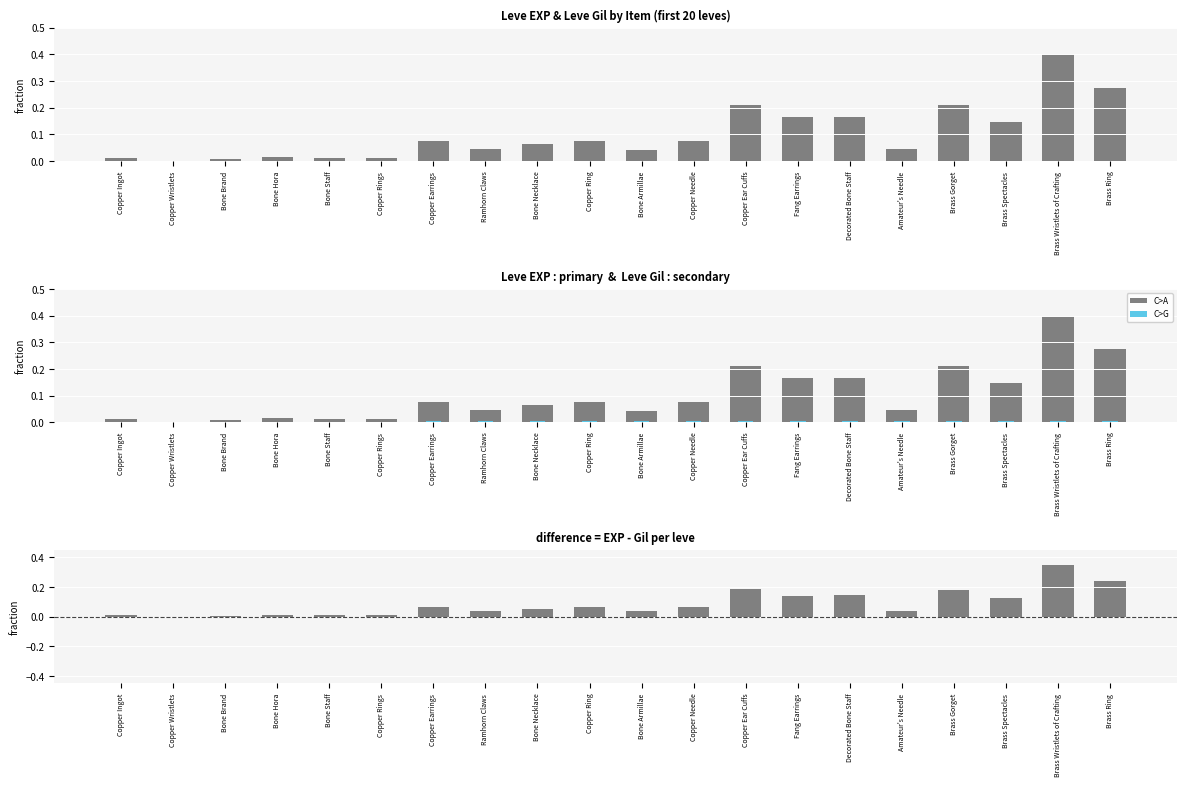

Reading right to left, transcribe all the data shown in this chart.

Leve EXP: Brass Ring=0.3	Brass Wristlets of Crafting=0.4	Brass Spectacles=0.1	Brass Gorget=0.2	Amateur's Needle=0.0	Decorated Bone Staff=0.2	Fang Earrings=0.2	Copper Ear Cuffs=0.2	Copper Needle=0.1	Bone Armillae=0.0	Copper Ring=0.1	Bone Necklace=0.1	Ramhorn Claws=0.0	Copper Earrings=0.1	Copper Rings=0.0	Bone Staff=0.0	Bone Hora=0.0	Bone Brand=0.0	Copper Wristlets=0.0	Copper Ingot=0.0
Leve Gil: Brass Ring=0.0	Brass Wristlets of Crafting=0.0	Brass Spectacles=0.0	Brass Gorget=0.0	Amateur's Needle=0.0	Decorated Bone Staff=0.0	Fang Earrings=0.0	Copper Ear Cuffs=0.0	Copper Needle=0.0	Bone Armillae=0.0	Copper Ring=0.0	Bone Necklace=0.0	Ramhorn Claws=0.0	Copper Earrings=0.0	Copper Rings=0.0	Bone Staff=0.0	Bone Hora=0.0	Bone Brand=0.0	Copper Wristlets=0.0	Copper Ingot=0.0
EXP - Gil: Brass Ring=0.2	Brass Wristlets of Crafting=0.3	Brass Spectacles=0.1	Brass Gorget=0.2	Amateur's Needle=0.0	Decorated Bone Staff=0.1	Fang Earrings=0.1	Copper Ear Cuffs=0.2	Copper Needle=0.1	Bone Armillae=0.0	Copper Ring=0.1	Bone Necklace=0.1	Ramhorn Claws=0.0	Copper Earrings=0.1	Copper Rings=0.0	Bone Staff=0.0	Bone Hora=0.0	Bone Brand=0.0	Copper Wristlets=-0.0	Copper Ingot=0.0